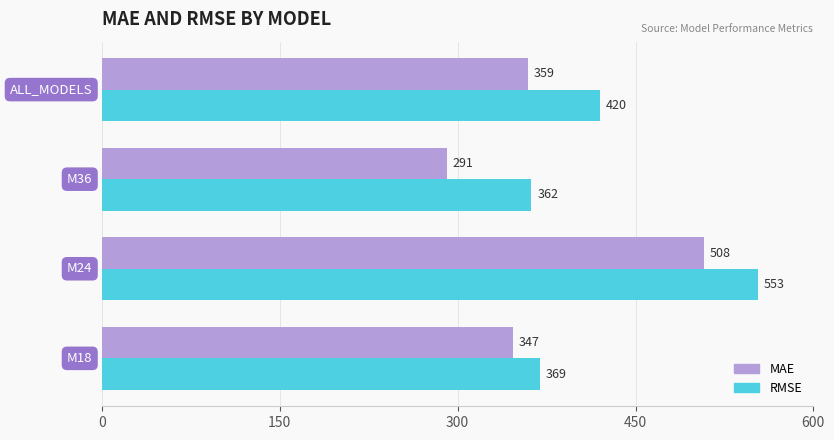

List the series in order of their peak value, highest first.

RMSE, MAE